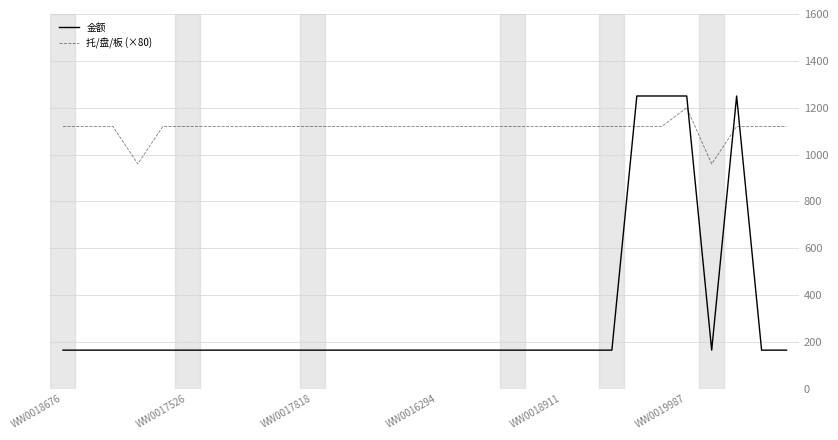

Which series has the largest range (max minus min)?

金额